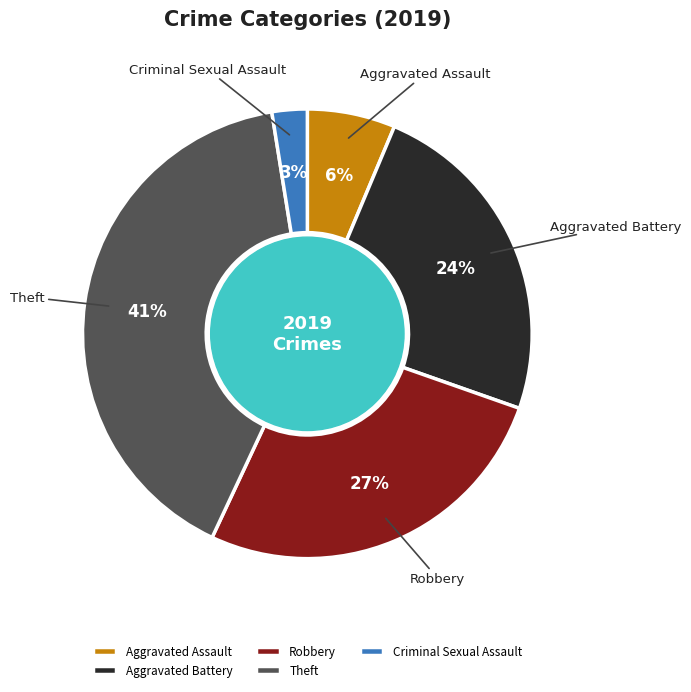

Is it true that Criminal Sexual Assault is 3% of the pie?

True